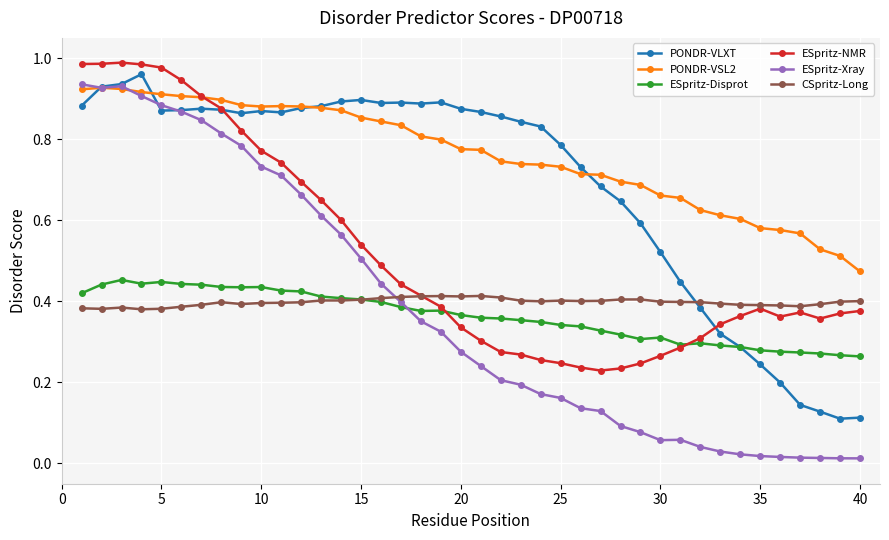

True or false: PONDR-VSL2 and ESpritz-Disprot intersect in this chart.

False